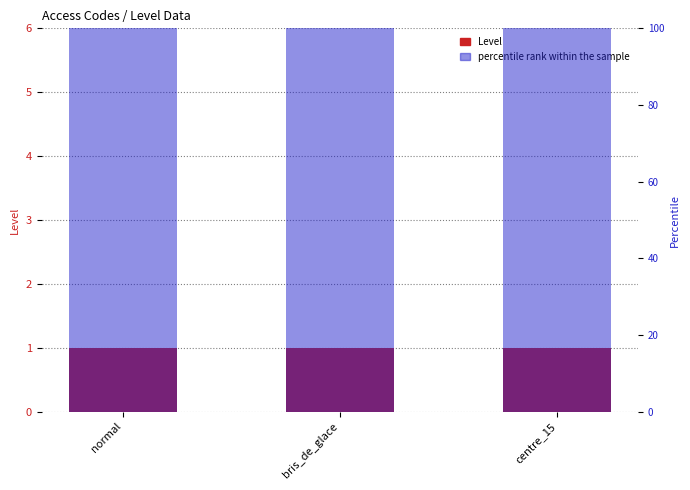

What is the minimum value shown in the chart?

1